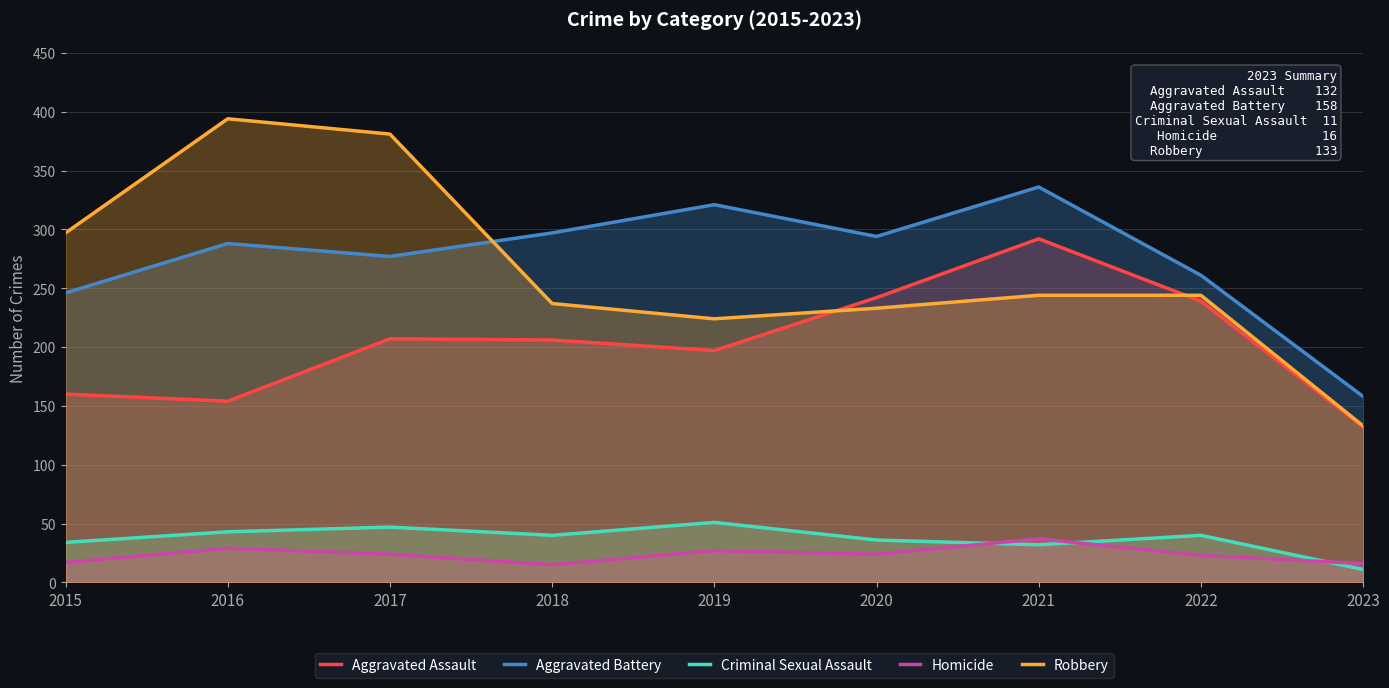

List the series in order of their peak value, highest first.

Robbery, Aggravated Battery, Aggravated Assault, Criminal Sexual Assault, Homicide